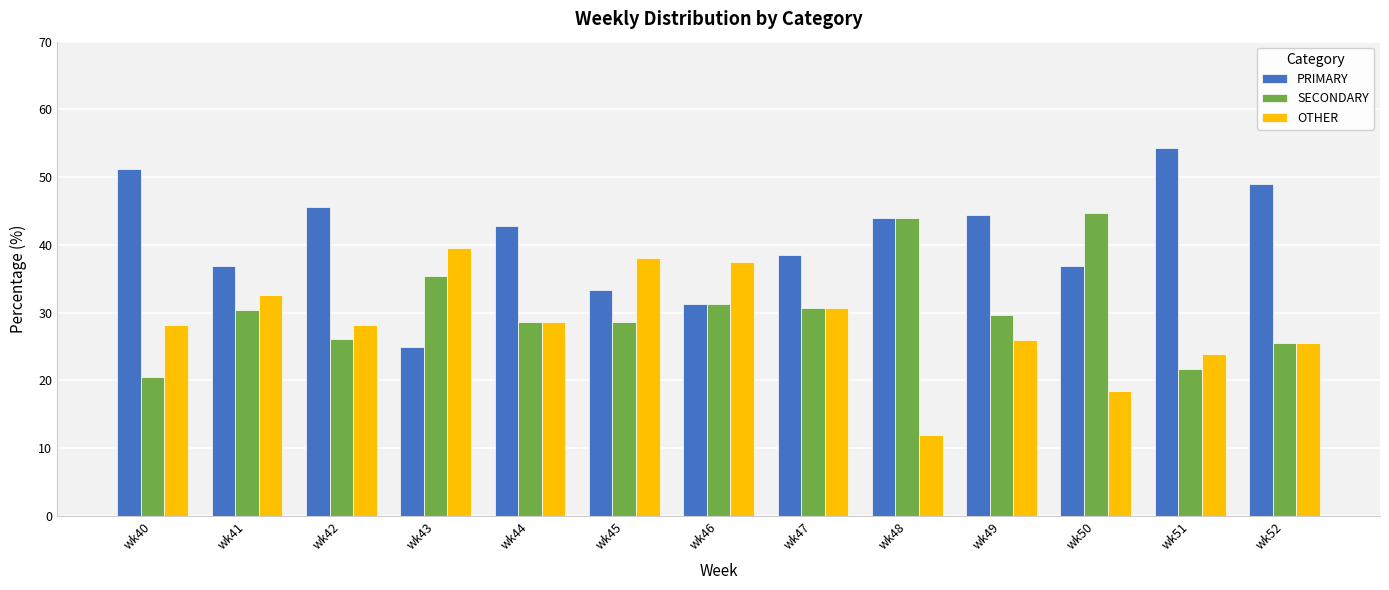

What is the difference between the highest and lowest values at wk41?

6.5